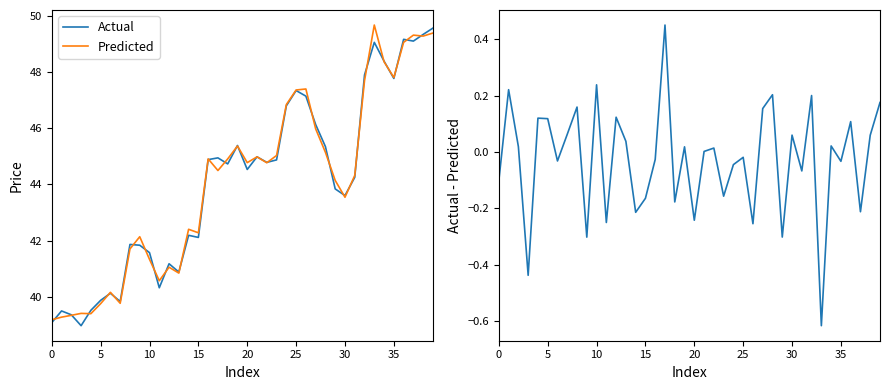

True or false: Residual has a value of -0.1 at 20.

False